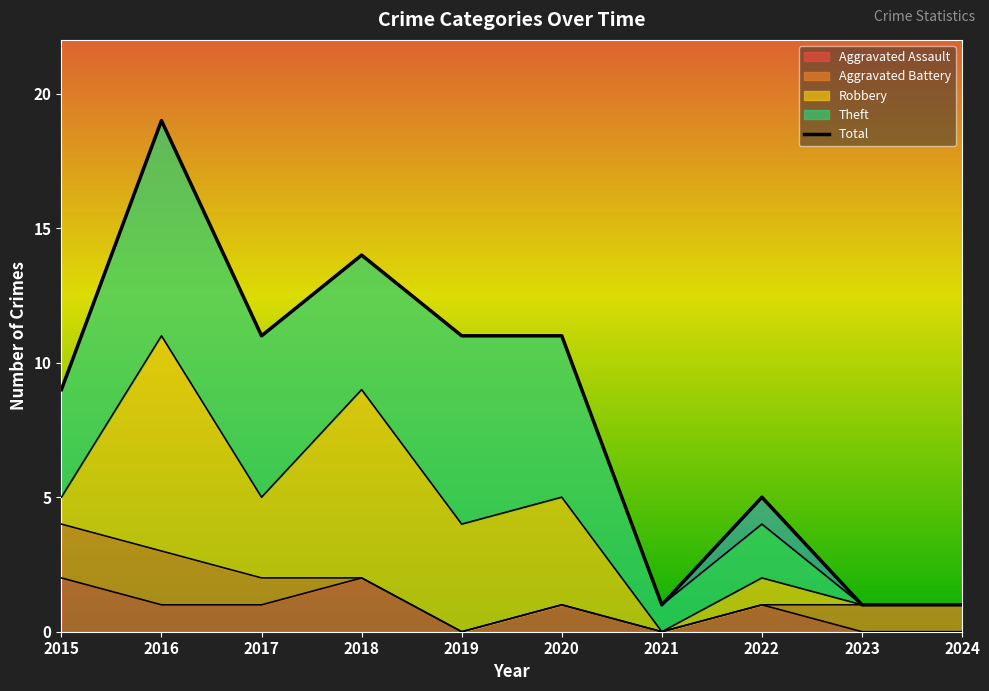

Which has a higher value, 2024 or 2015?

2015